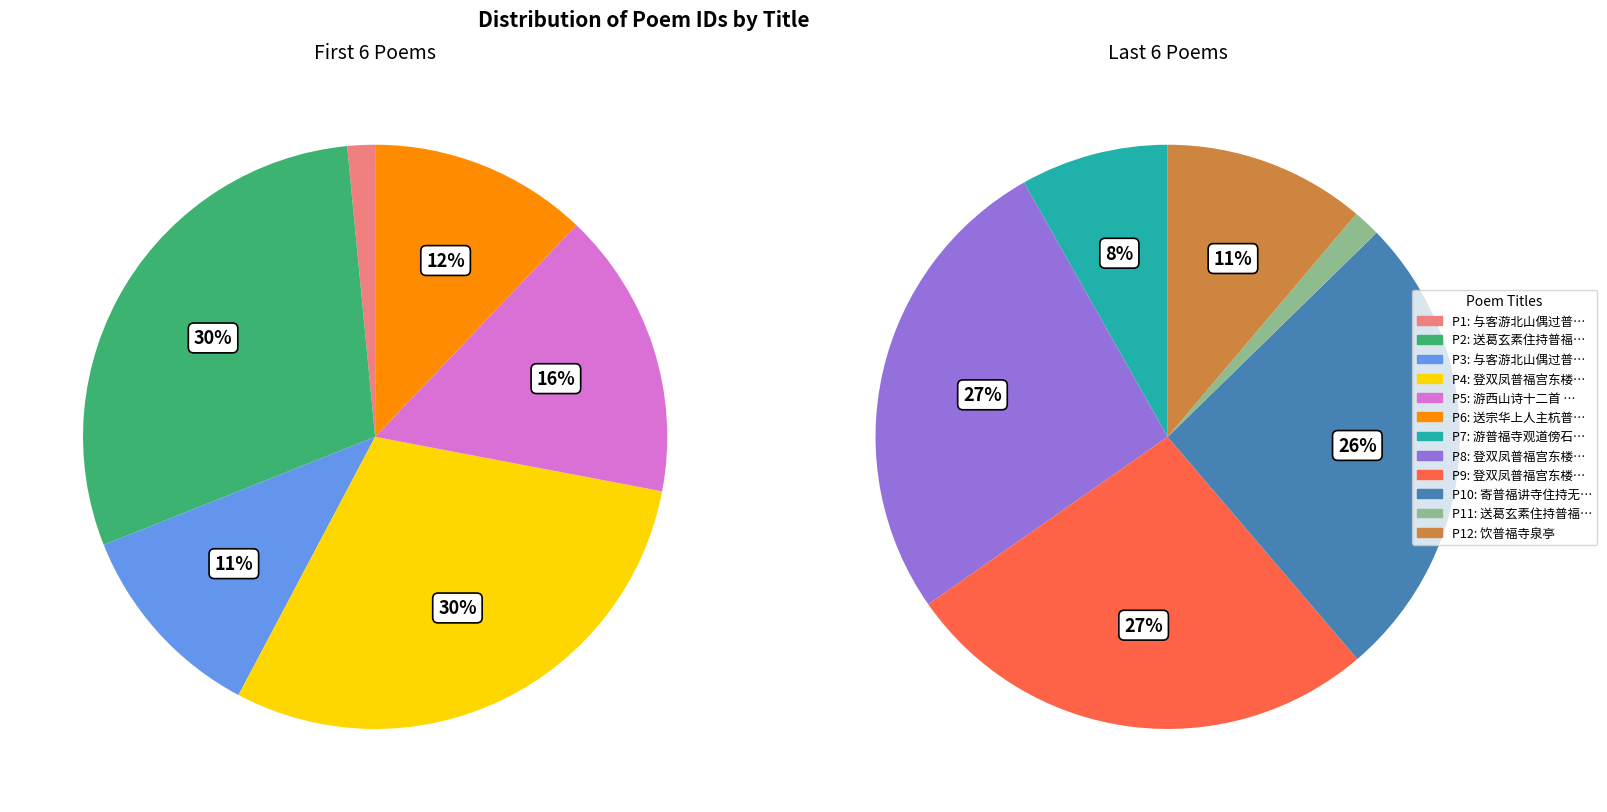

What is the change in value from 送葛玄素住持普福宫 to 与客游北山偶过普福寺寻葛洪丹井?

-769045